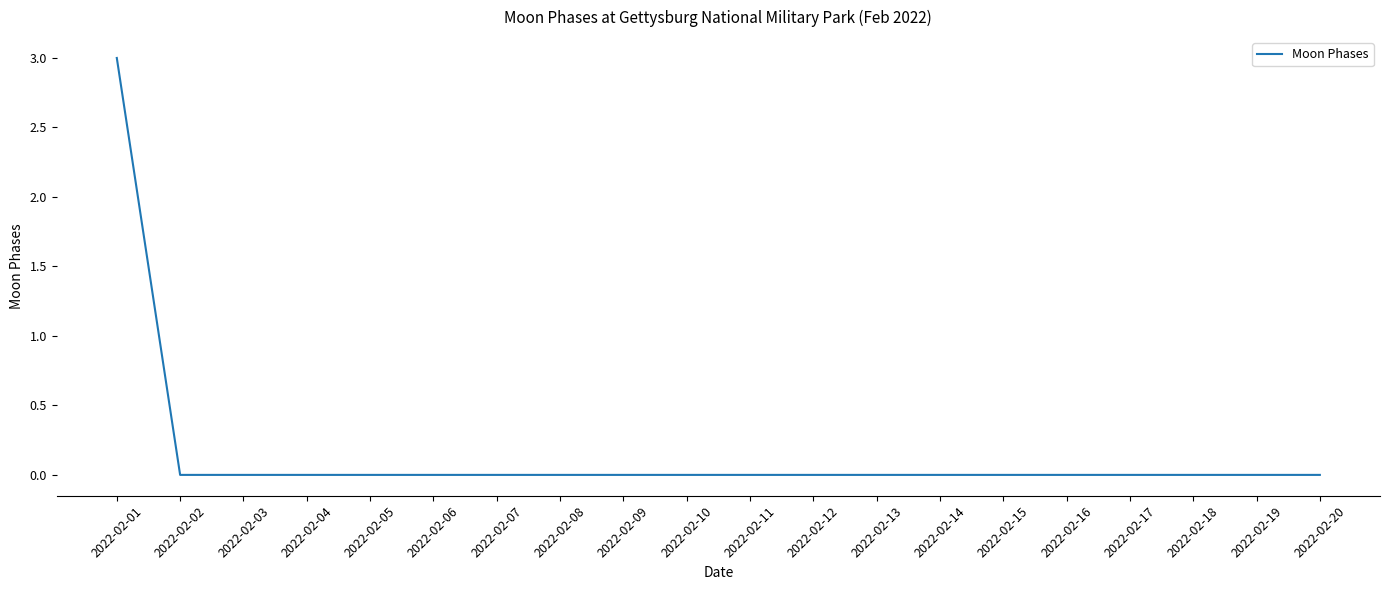

Reading left to right, list all the values displayed in this chart.

2022-02-01=3	2022-02-02=0	2022-02-03=0	2022-02-04=0	2022-02-05=0	2022-02-06=0	2022-02-07=0	2022-02-08=0	2022-02-09=0	2022-02-10=0	2022-02-11=0	2022-02-12=0	2022-02-13=0	2022-02-14=0	2022-02-15=0	2022-02-16=0	2022-02-17=0	2022-02-18=0	2022-02-19=0	2022-02-20=0